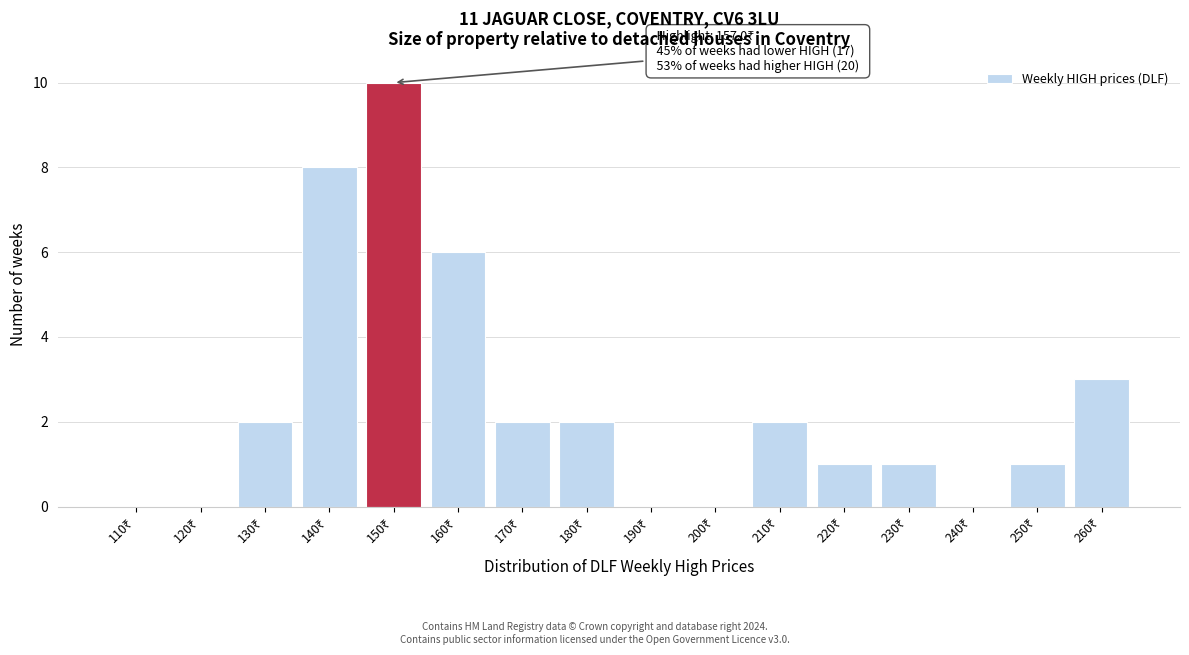

What is the sum of all values?

38